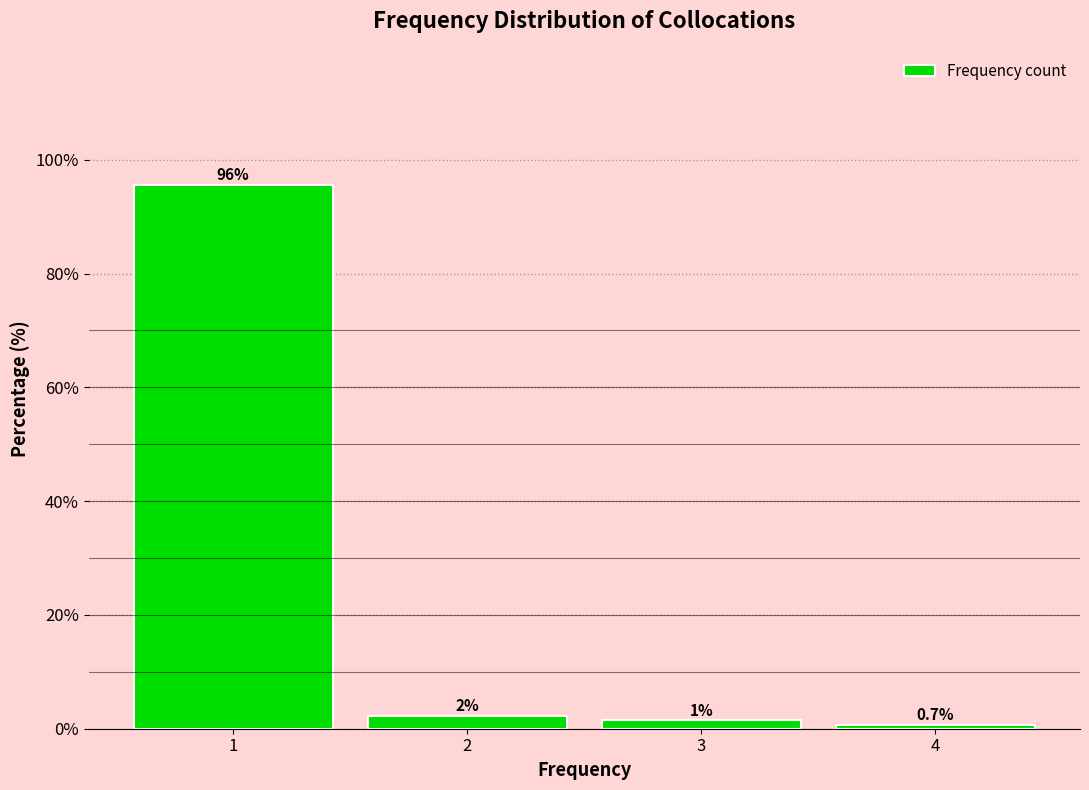

What is the value of the 1st bar from the left?

95.6